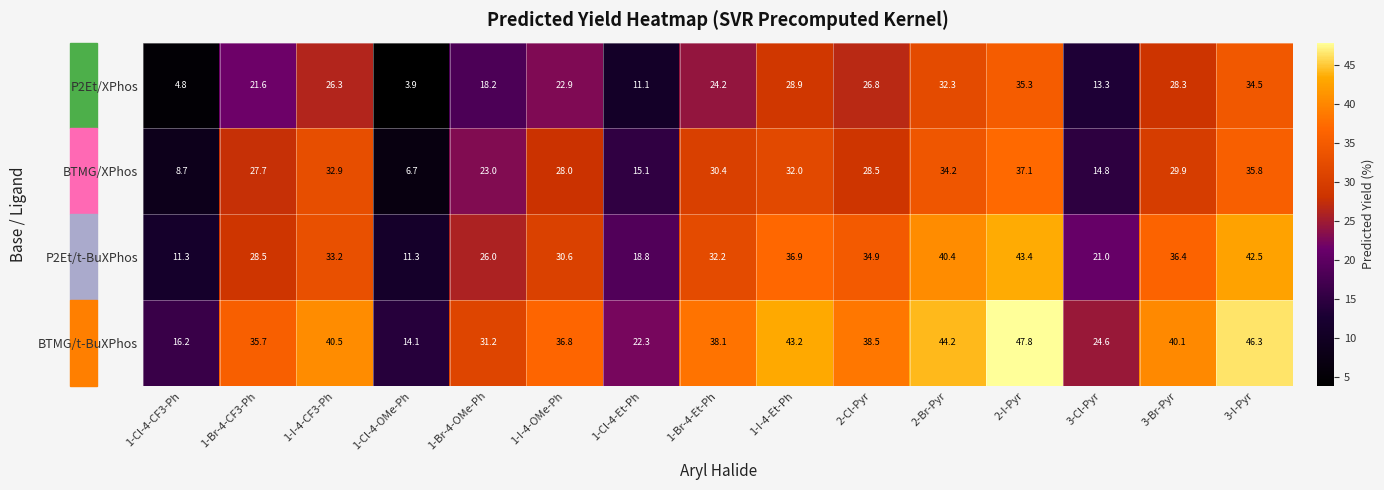

Which series has the largest range (max minus min)?

BTMG/t-BuXPhos